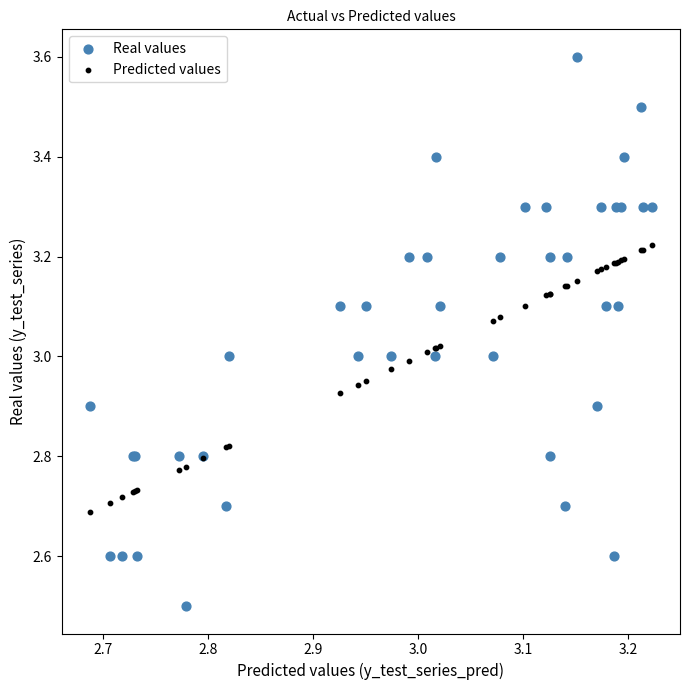

What are all the series names shown in the legend?

Real values, Predicted values